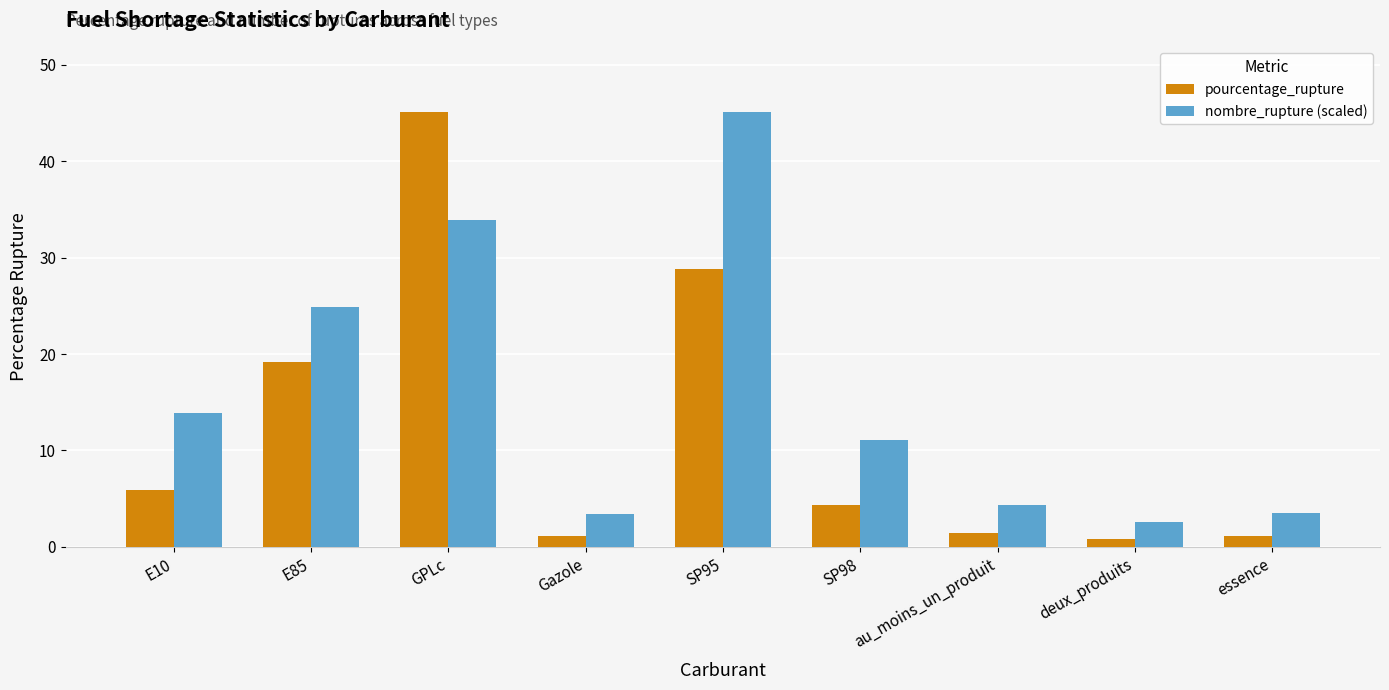

Which series changed the most between E85 and deux_produits?

nombre_rupture (scaled)